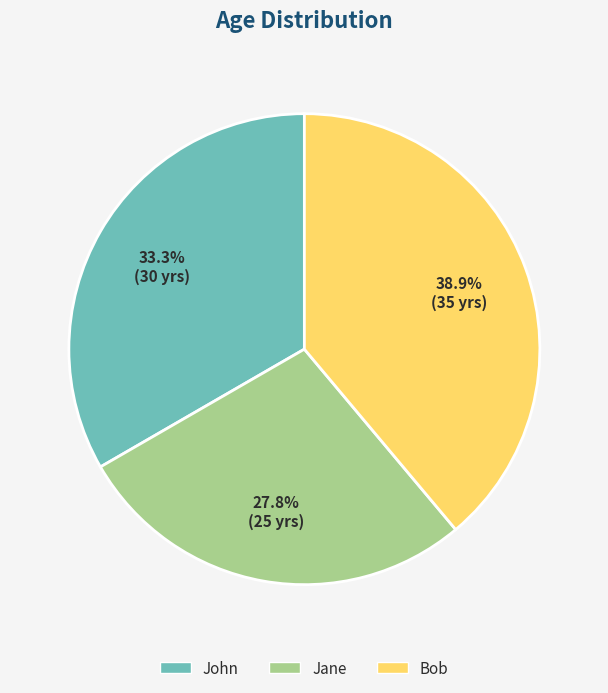

True or false: Bob accounts for 52% of the total.

False